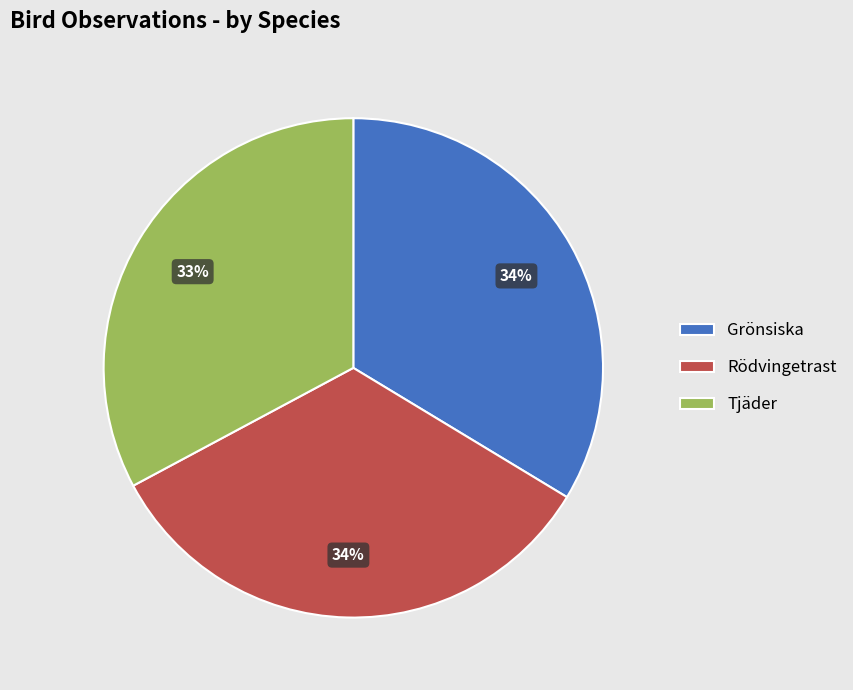

Does Tjäder represent more than half of the total?

No